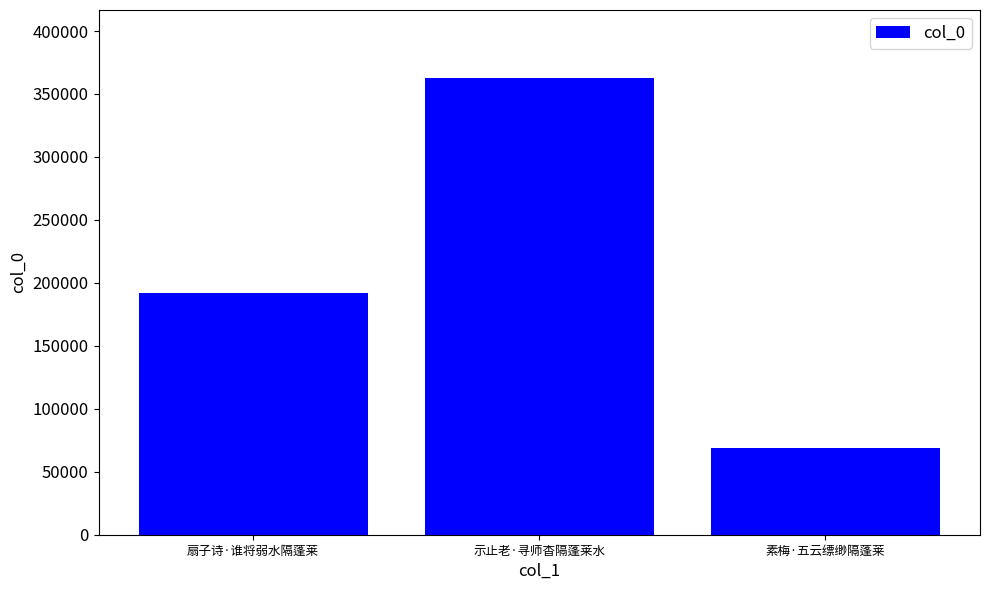

What is the average value?

207682